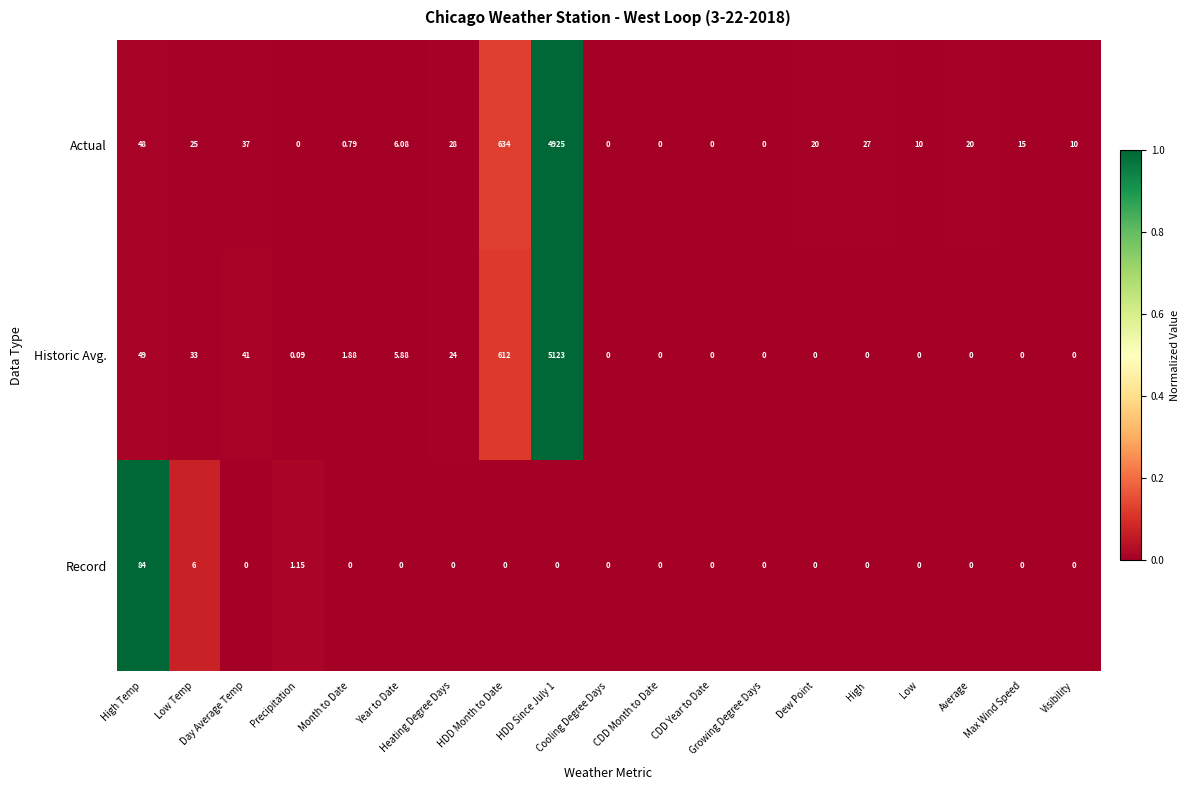

Which series has the largest range (max minus min)?

Historic Avg.